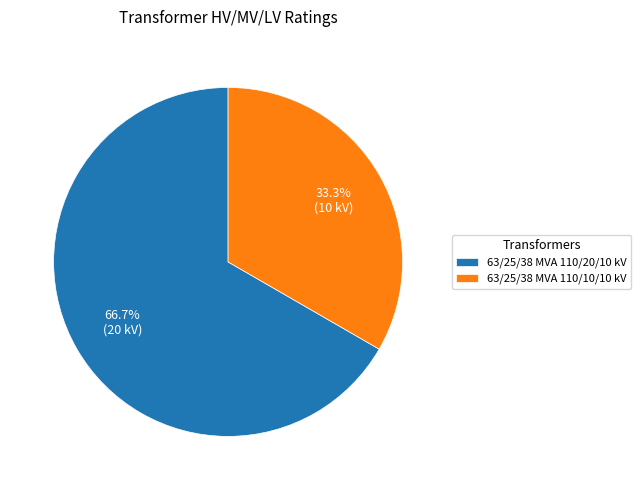

Which has a higher value, 63/25/38 MVA 110/10/10 kV or 63/25/38 MVA 110/20/10 kV?

63/25/38 MVA 110/20/10 kV